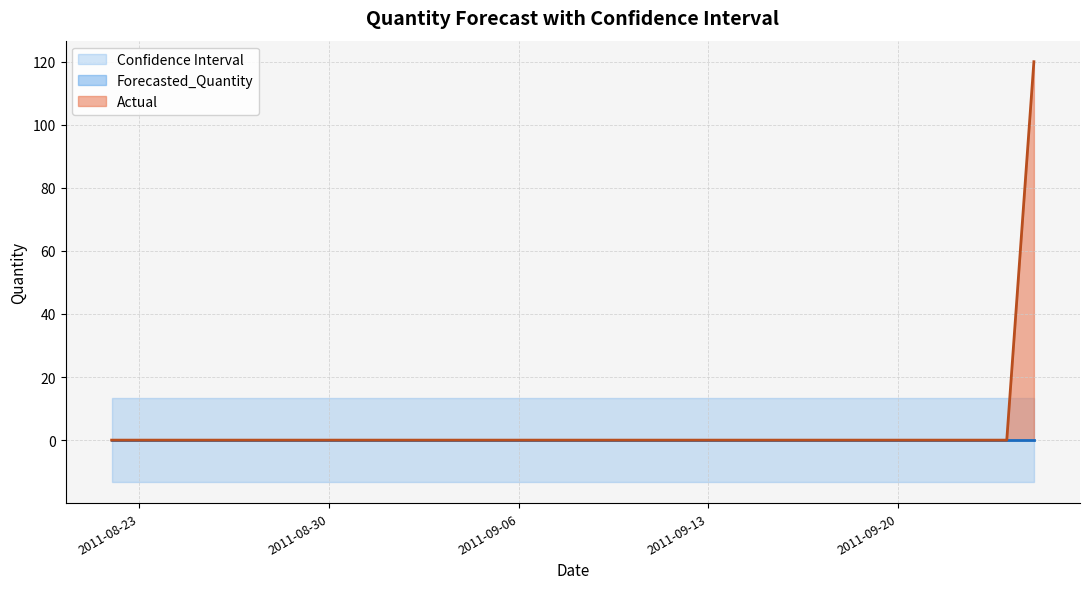

Which category has the lowest value across all series?

2011-08-22